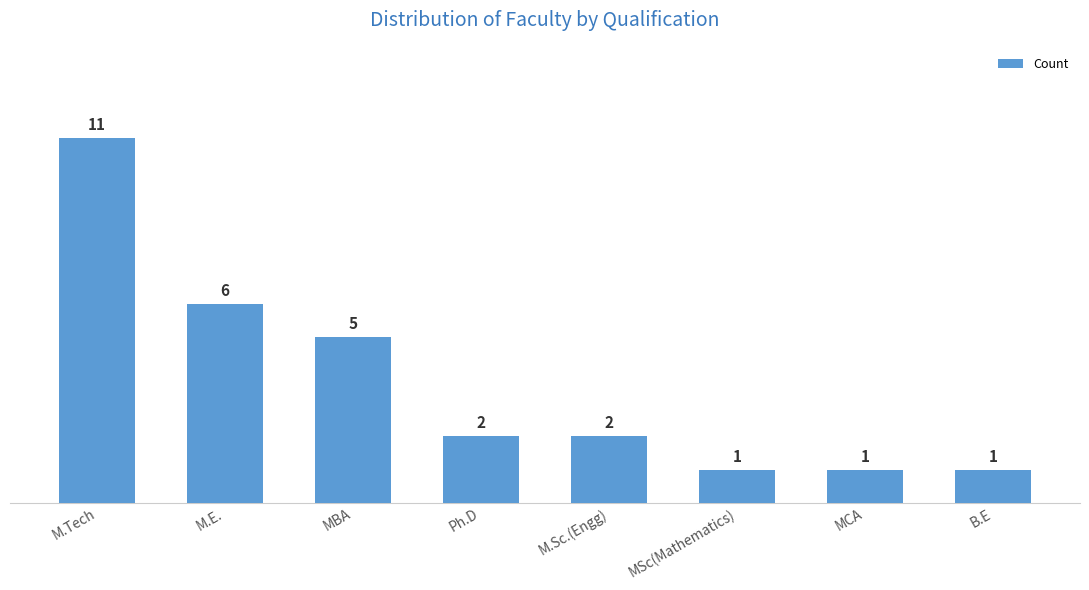

Reading left to right, extract all data points from this chart.

M.Tech=11	M.E.=6	MBA=5	Ph.D=2	M.Sc.(Engg)=2	MSc(Mathematics)=1	MCA=1	B.E=1